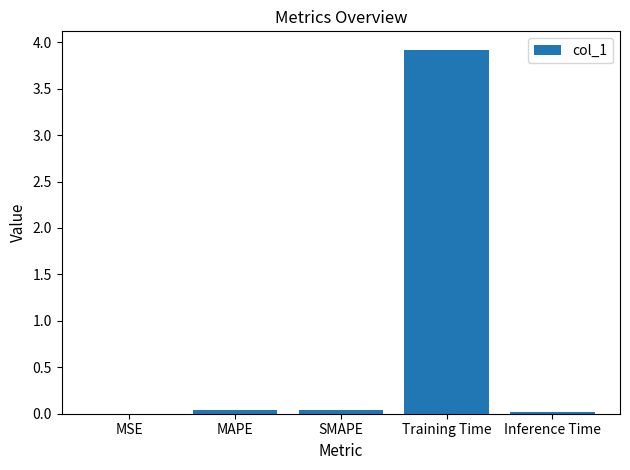

True or false: the data shows 0.0 at MSE.

True